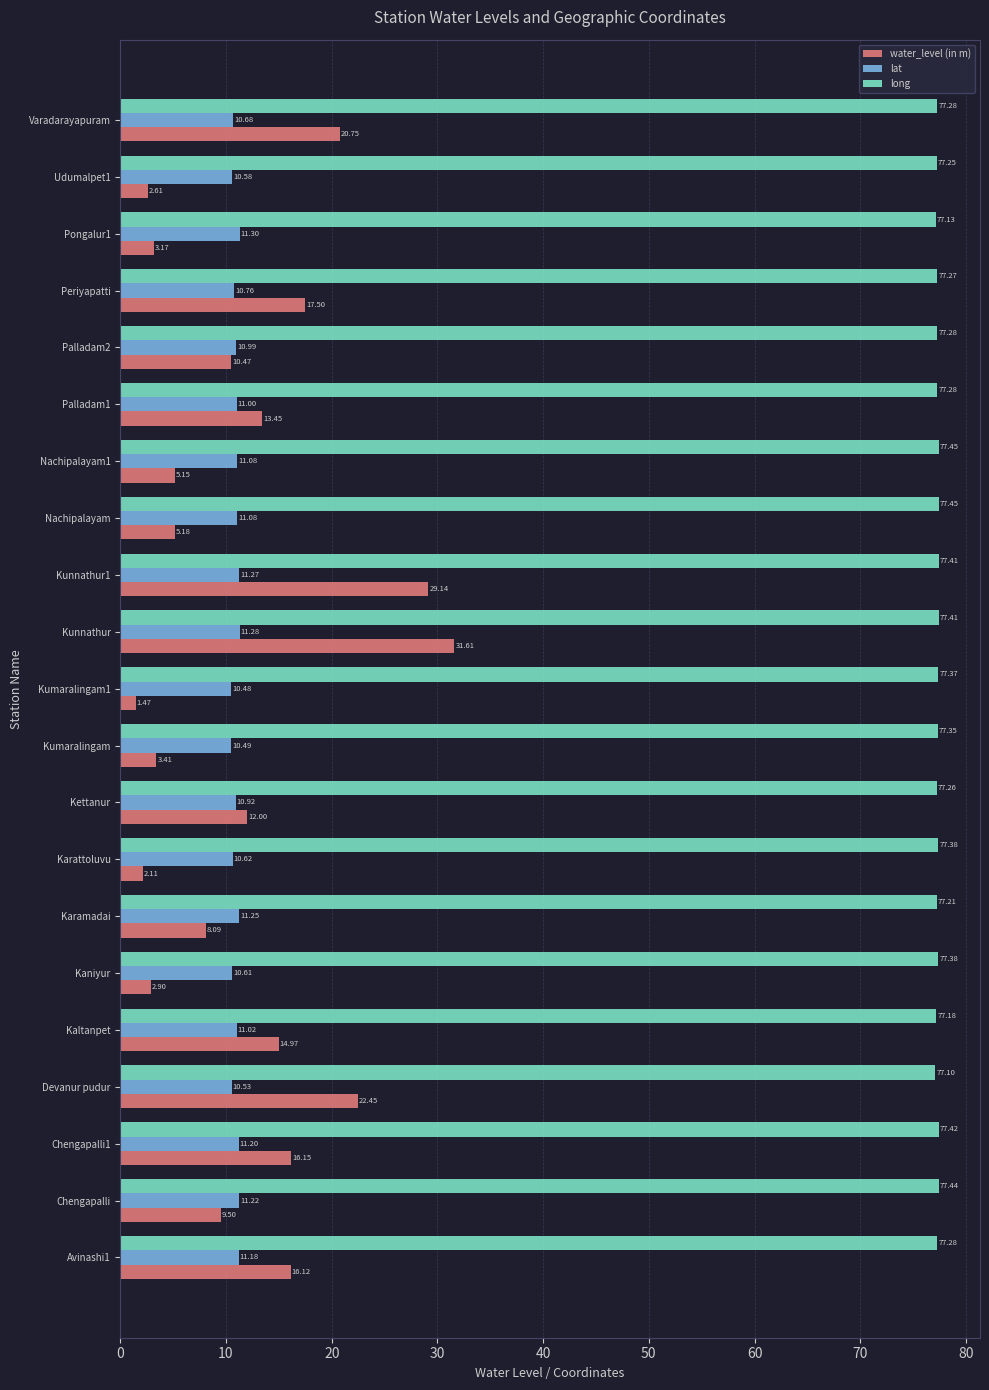

What is the maximum value for water_level (in m)?

31.6